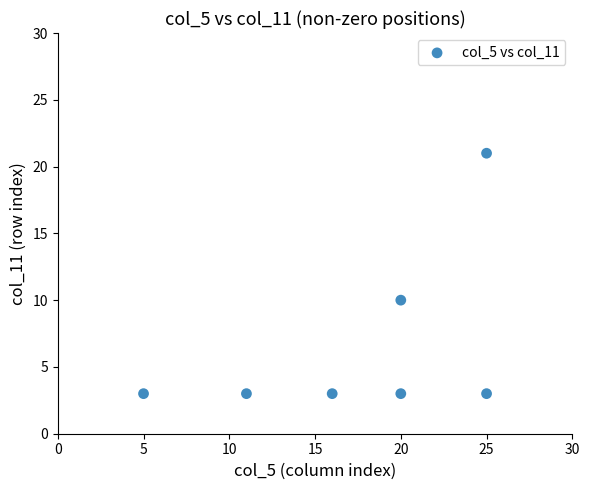

What Y value in the scatter plot is closest to 12?

10